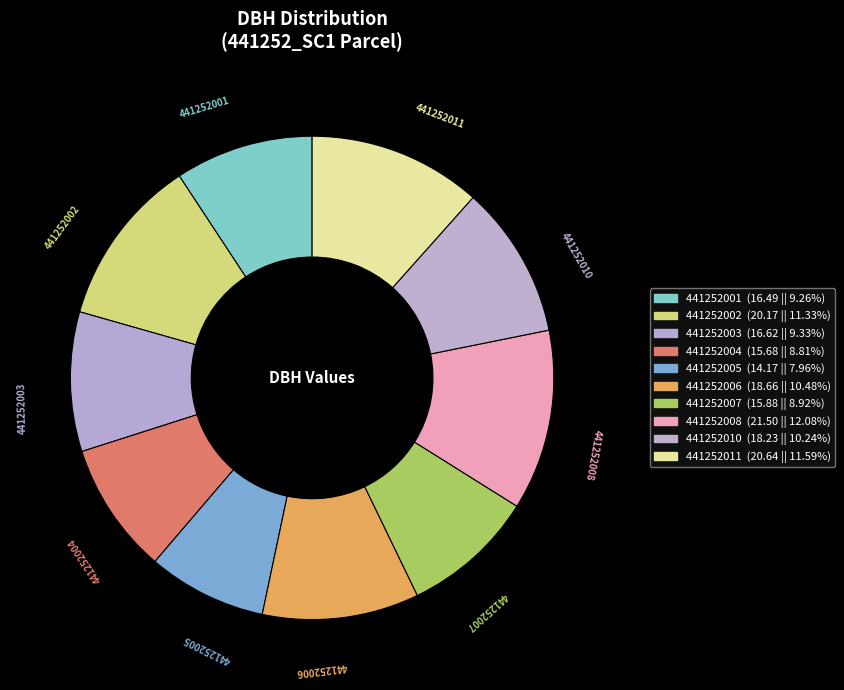

Count the number of slices in the pie.

10